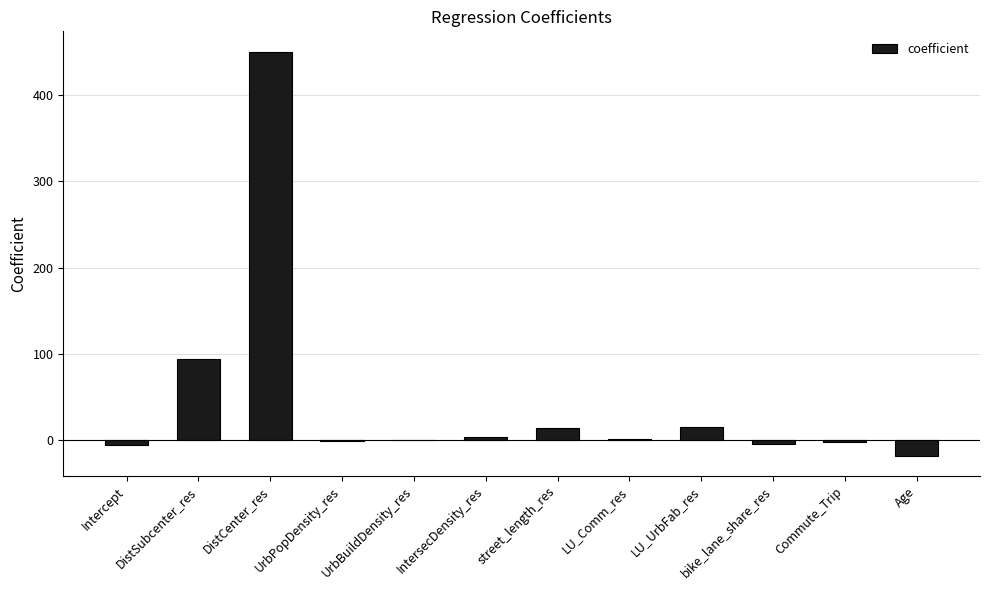

Count the number of data series in this chart.

1